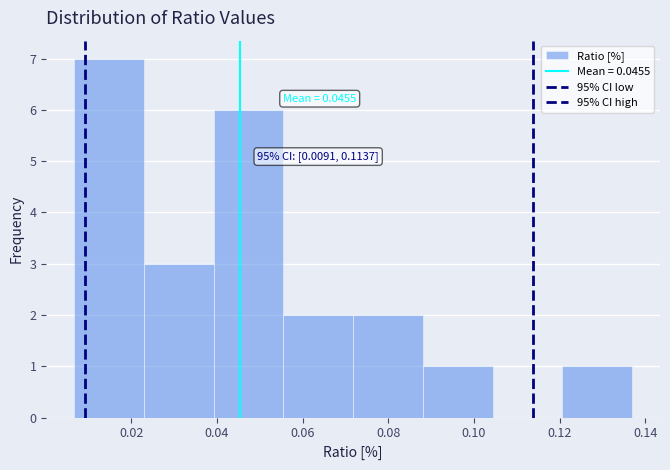

Over which range of the x-axis is the bar tallest?

0.006 to 0.022